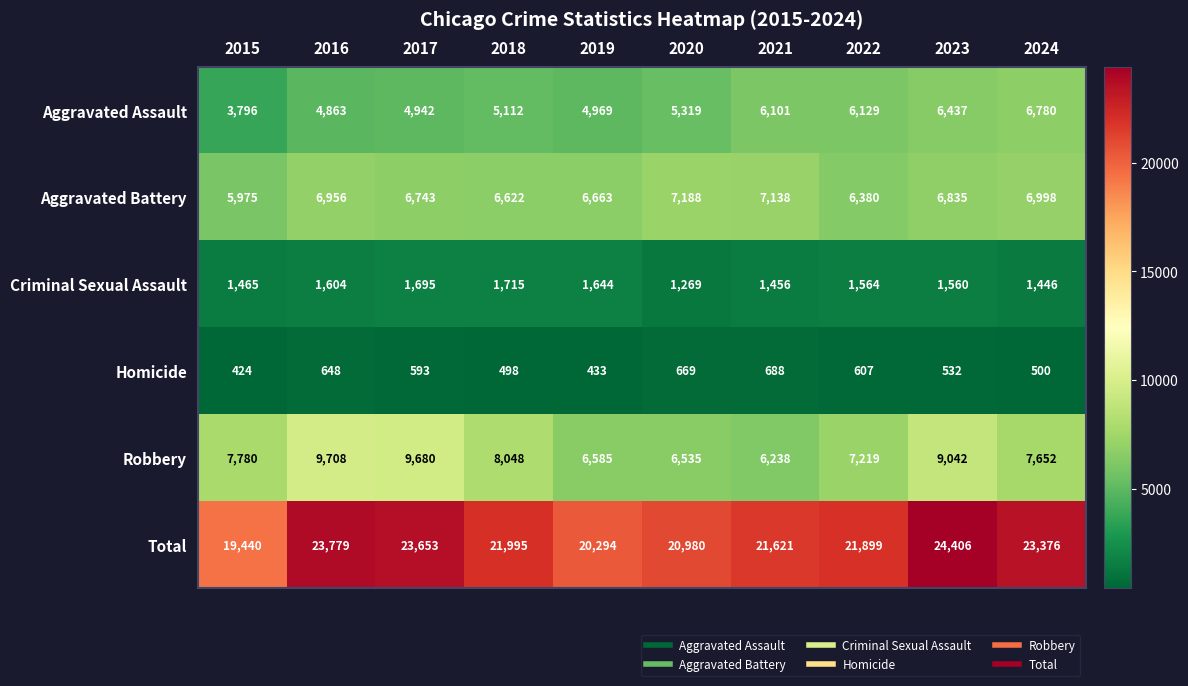

What is the total value across all series at 2020?

41960